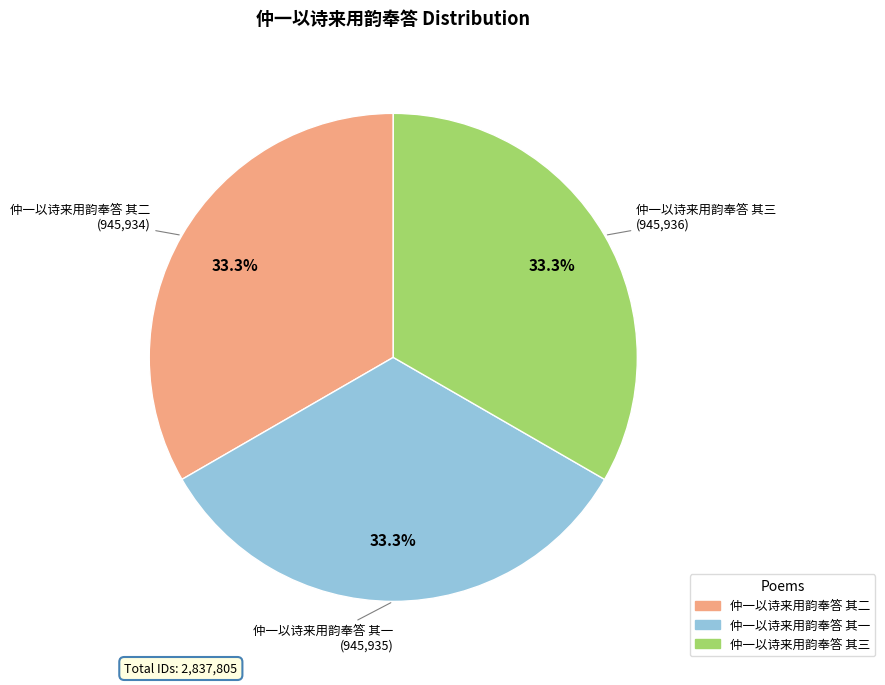

Approximately how many times larger is the value at 仲一以诗来用韵奉答 其三 compared to 仲一以诗来用韵奉答 其二?

1.0